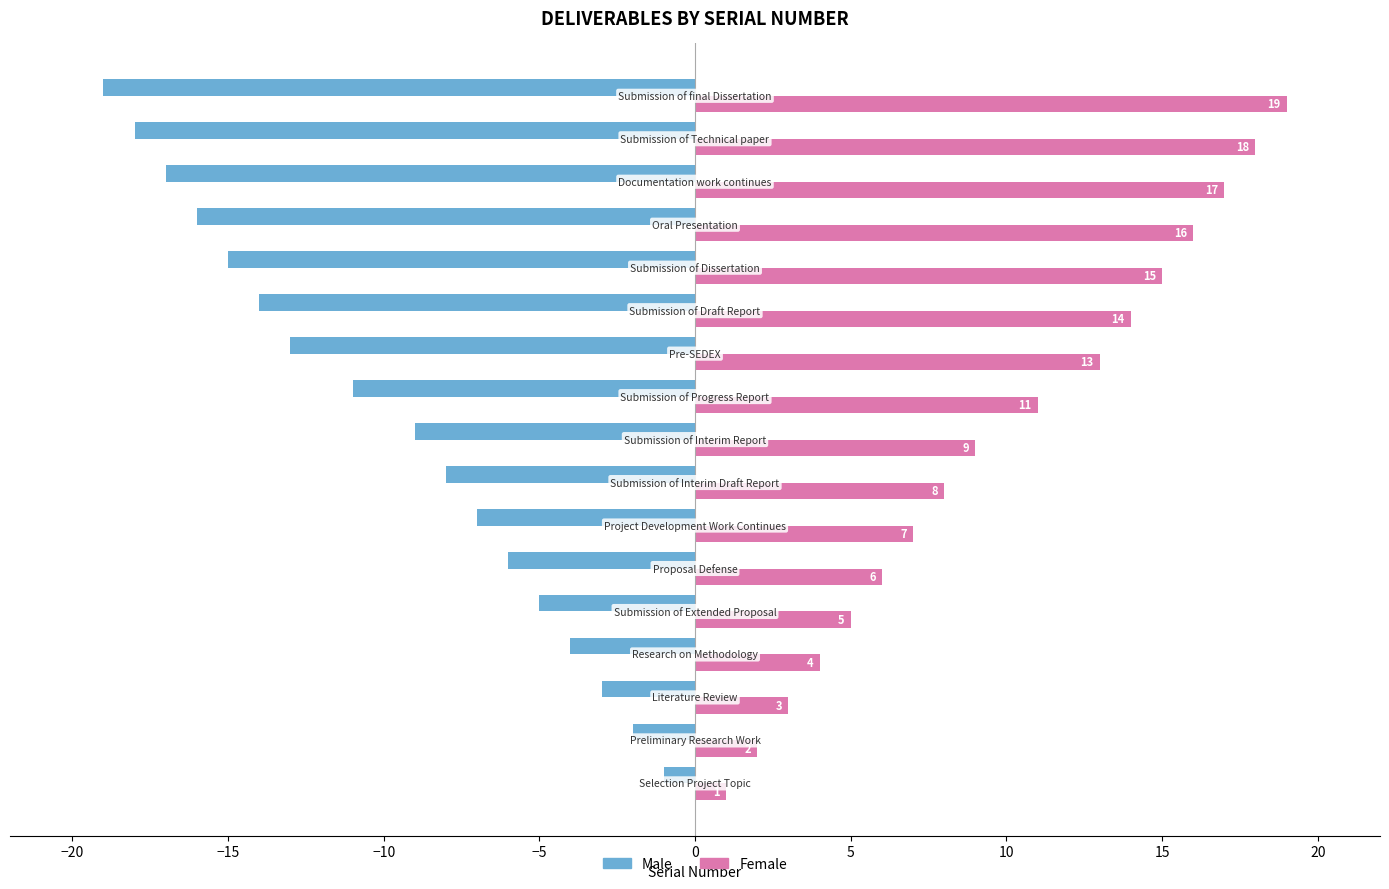

List the series in order of their peak value, highest first.

Female, Male